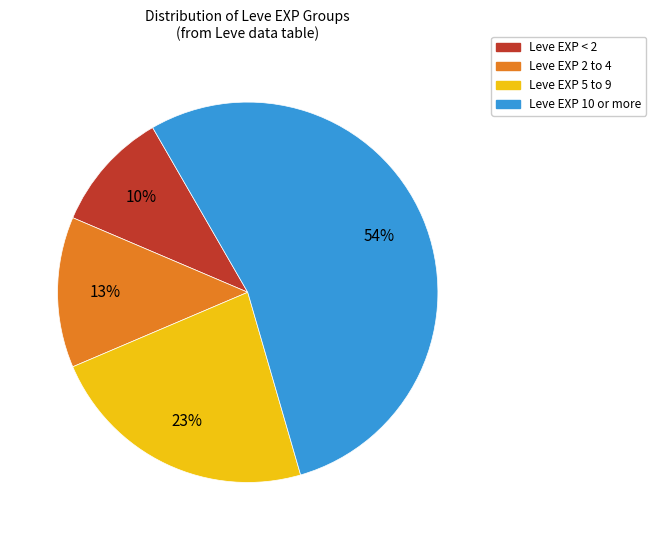

To the nearest percent, what is the difference between the largest and smallest slice percentages?

44%